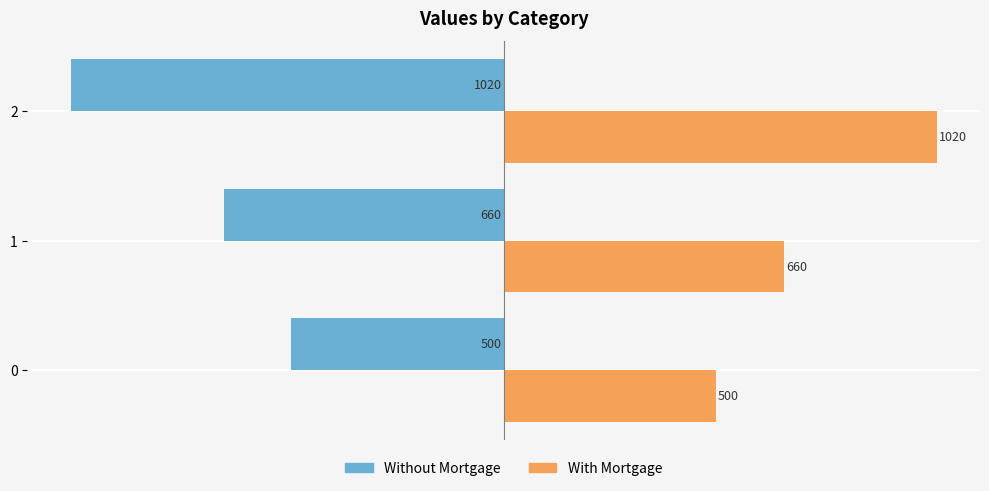

Where is Without Mortgage nearest to the value -760?

1